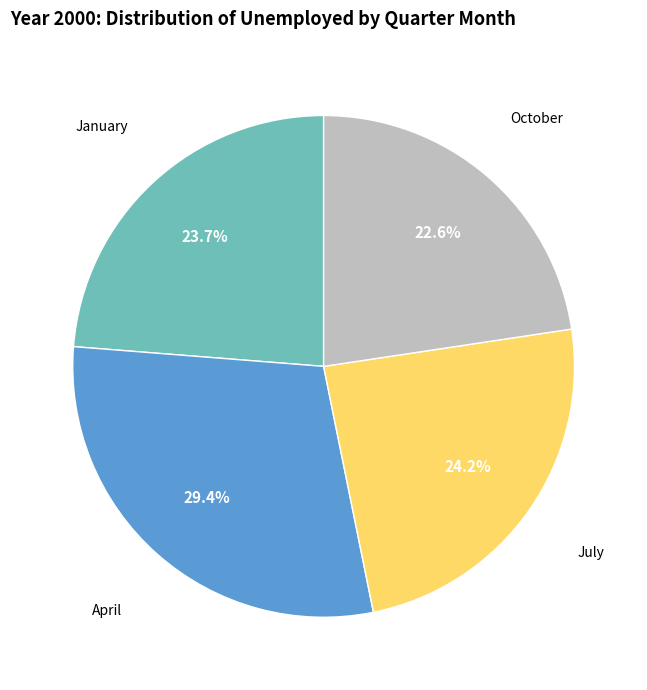

True or false: January accounts for 12% of the total.

False